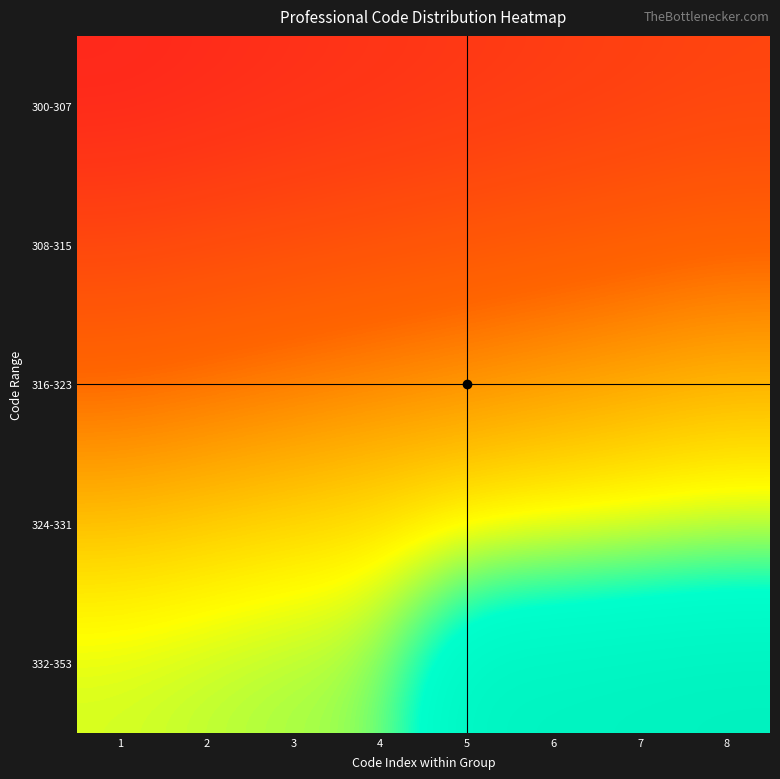

List the series in order of their peak value, lowest first.

300-307, 308-315, 316-323, 324-331, 332-353